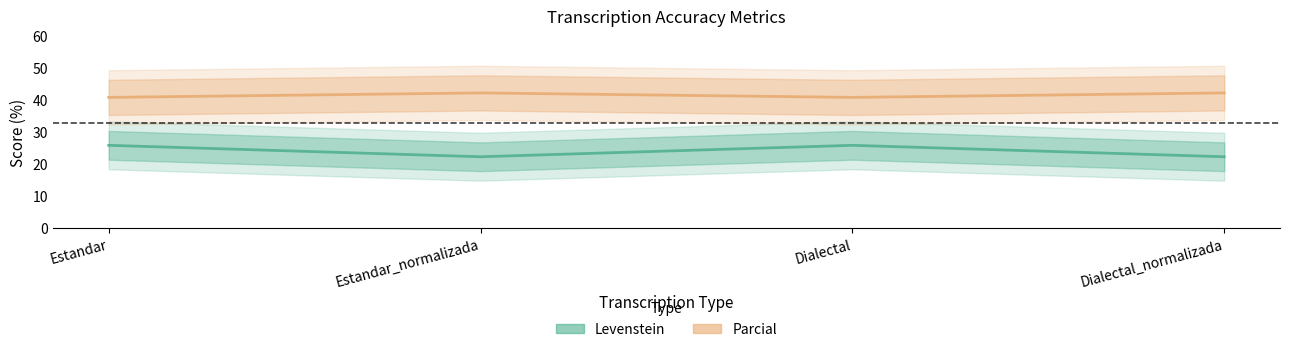

Where is Levenstein nearest to the value 24?

Estandar_normalizada